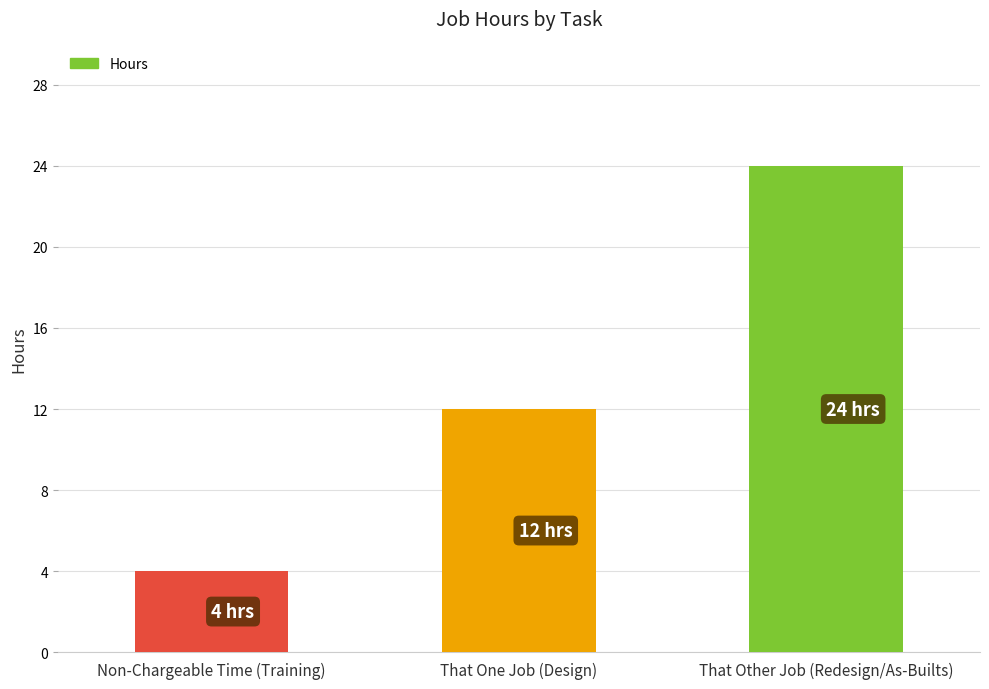

Reading left to right, transcribe all the data shown in this chart.

4	12	24